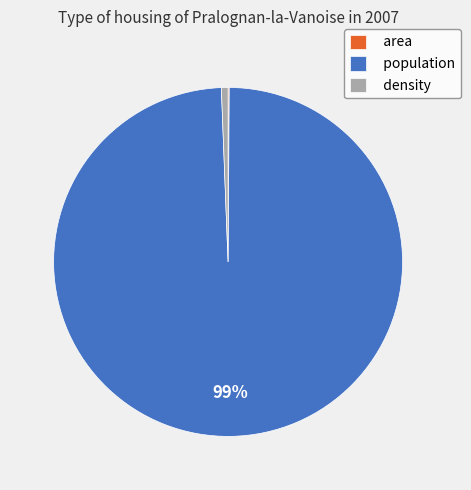

To the nearest percent, what is the difference between the largest and smallest slice percentages?

99%